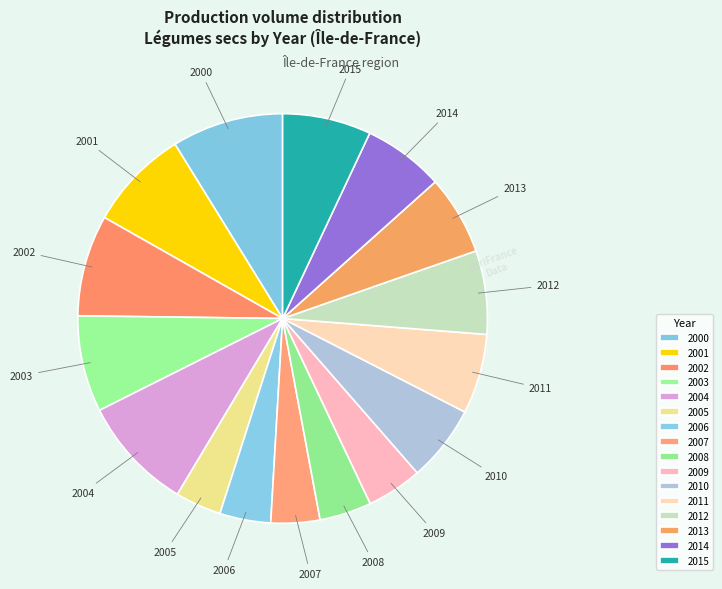

How many slices are in this pie chart?

16